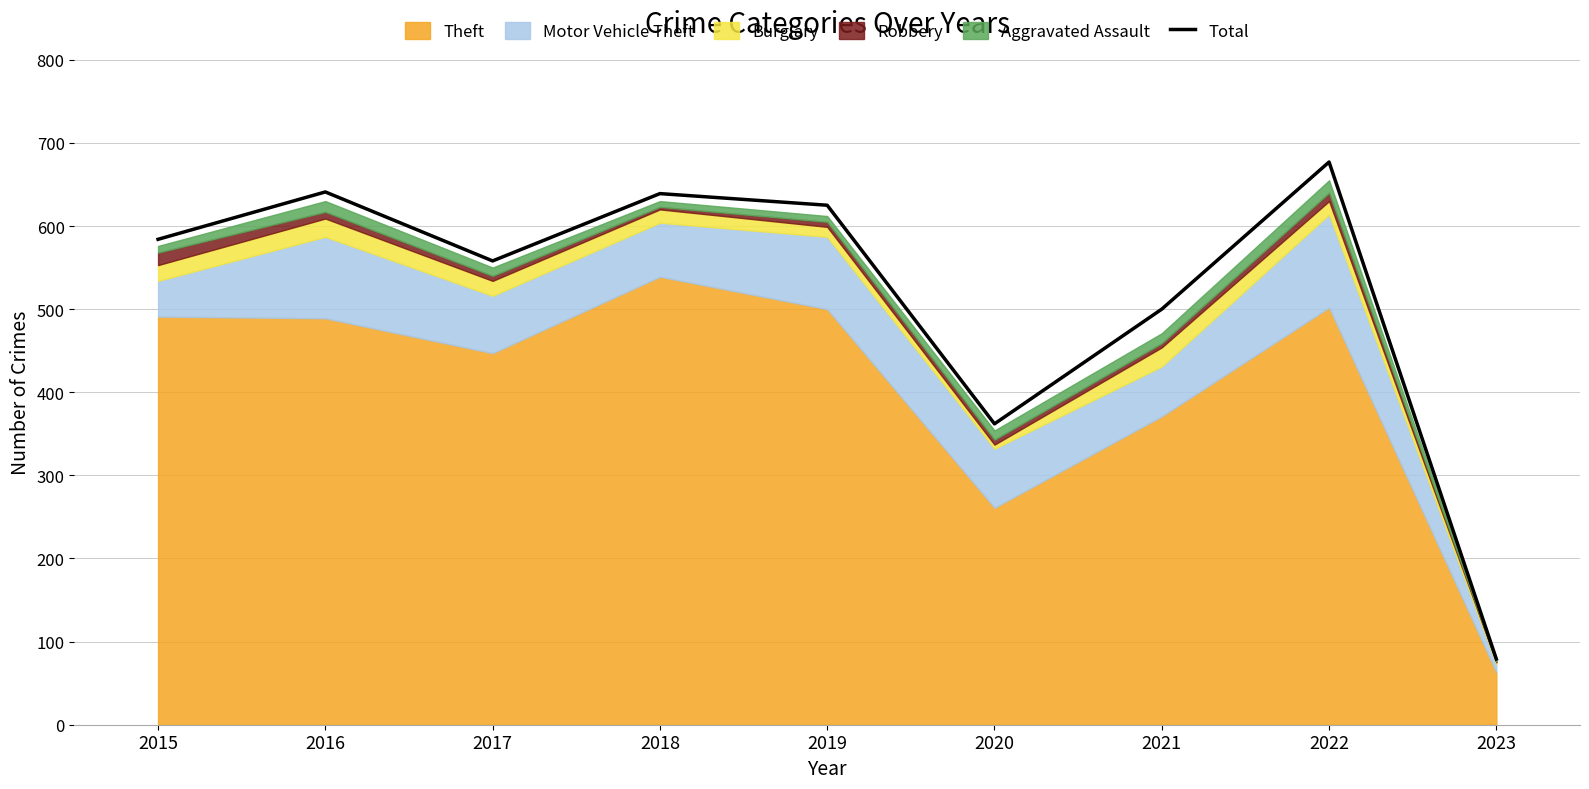

What is the value of the 6th point from the left?

362